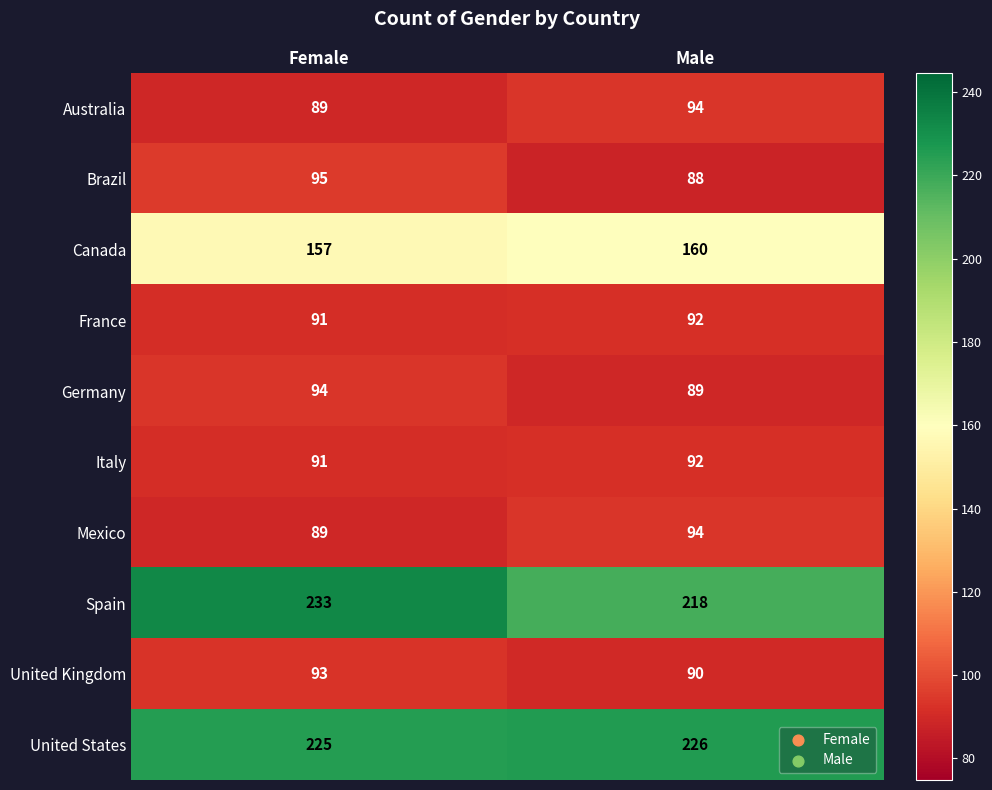

Read the Italy value at Male.

92